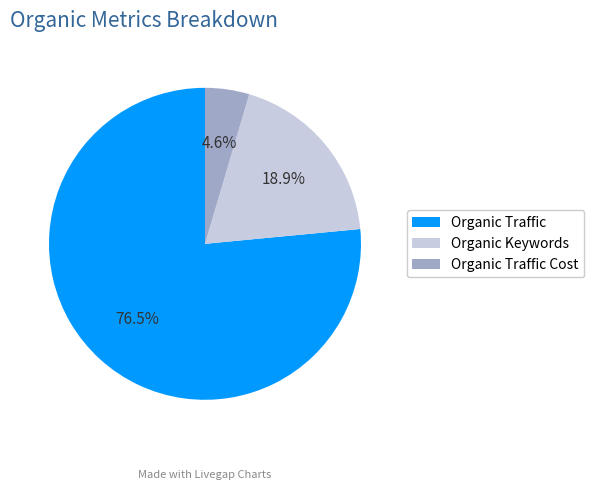

Is the sum of Organic Keywords and Organic Traffic greater than half?

Yes